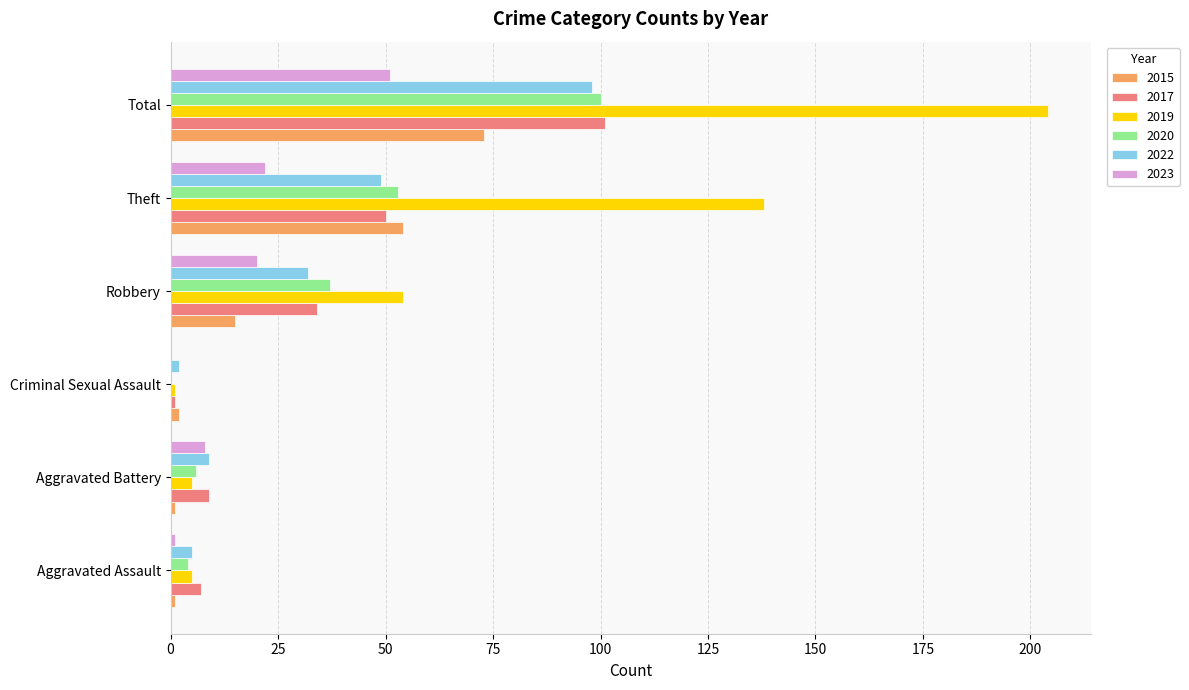

Is it true that 2023 equals 8 at Aggravated Battery?

True